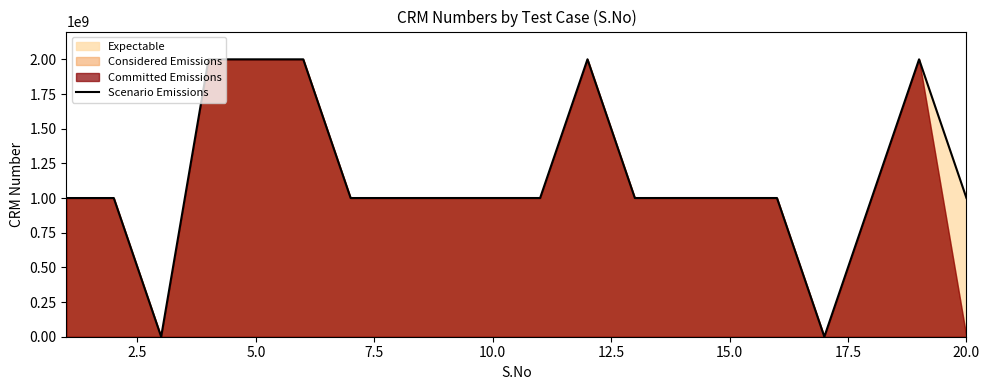

What is the difference between the maximum and minimum values?

2000355894